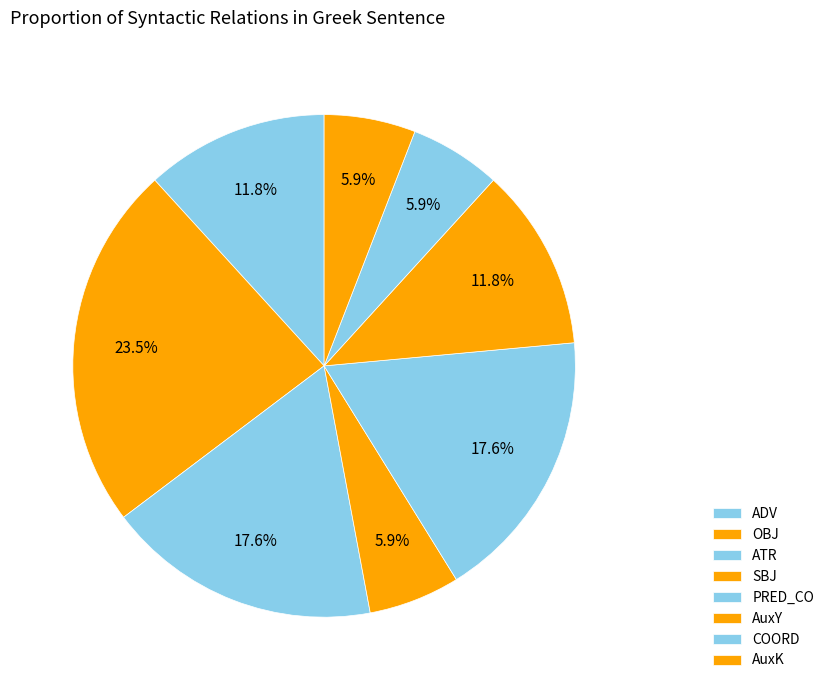

Count the number of slices in the pie.

8